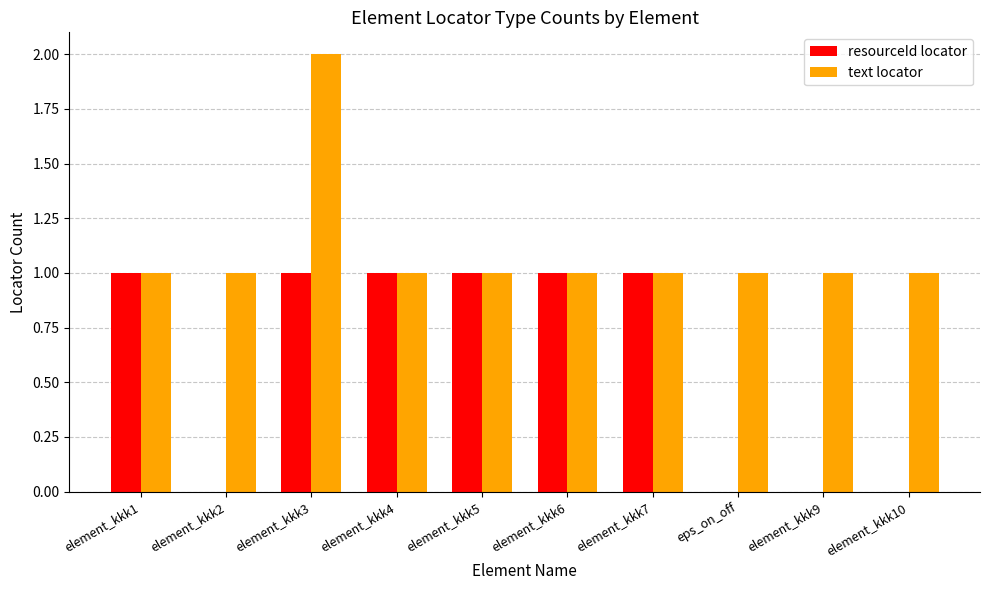

Are the bars horizontal?

No